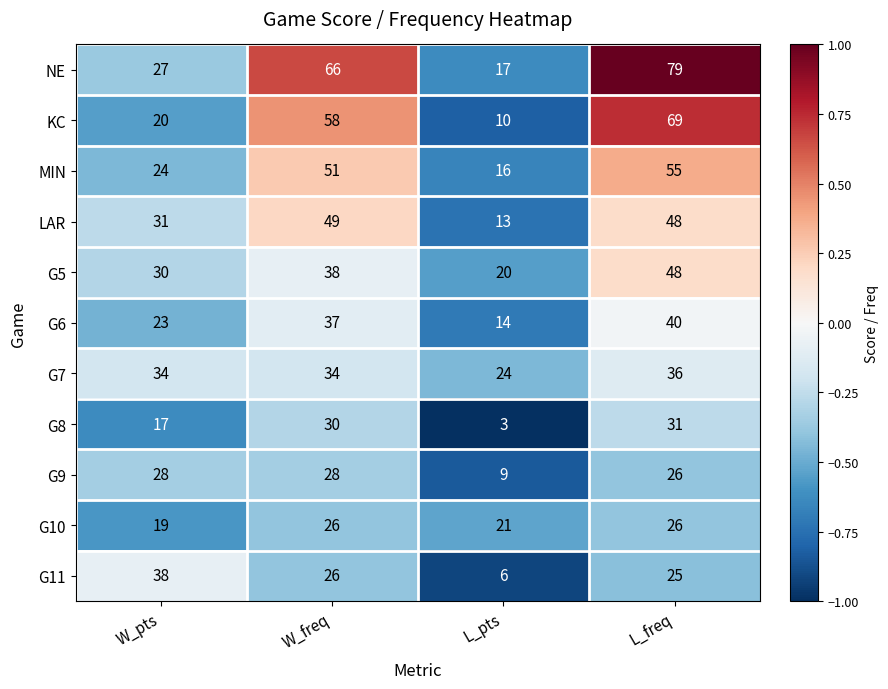

Between L_pts and L_freq, which series saw the biggest shift?

NE